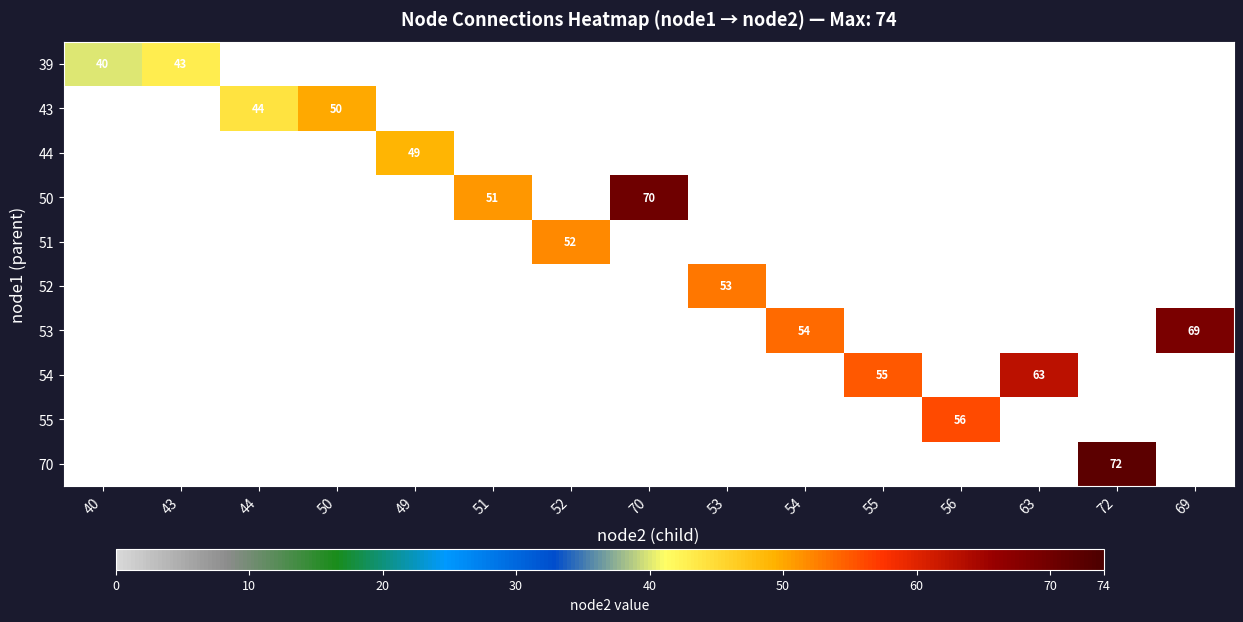

The value of 39 at 52 is 0. True or false?

True